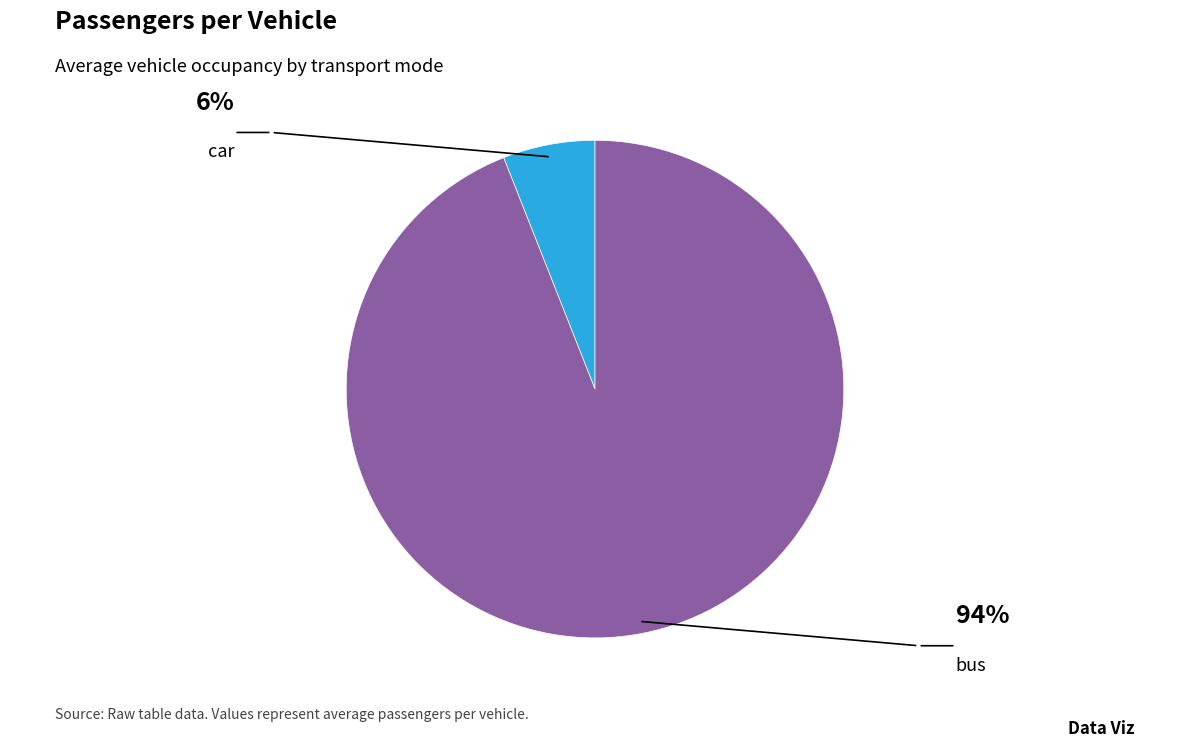

To the nearest percent, what is the difference between the bus and car slice percentages?

88%